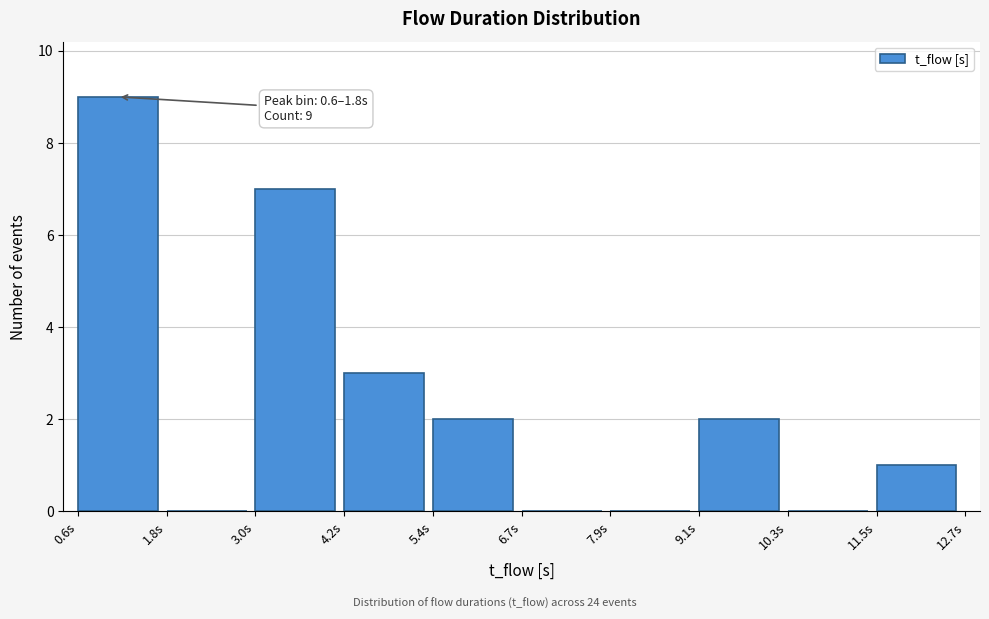

Over which range of the x-axis is the bar tallest?

0.6 to 1.8